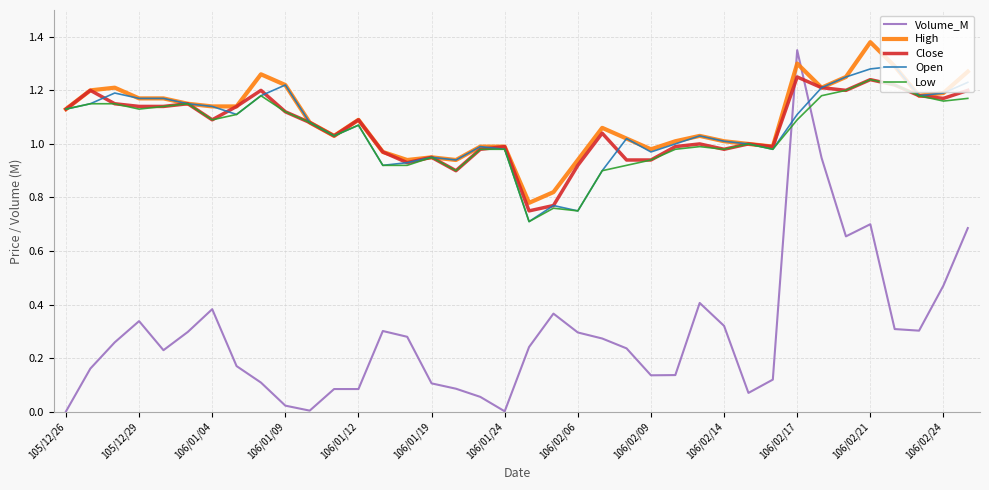

Which series has the widest spread of values?

Volume_M